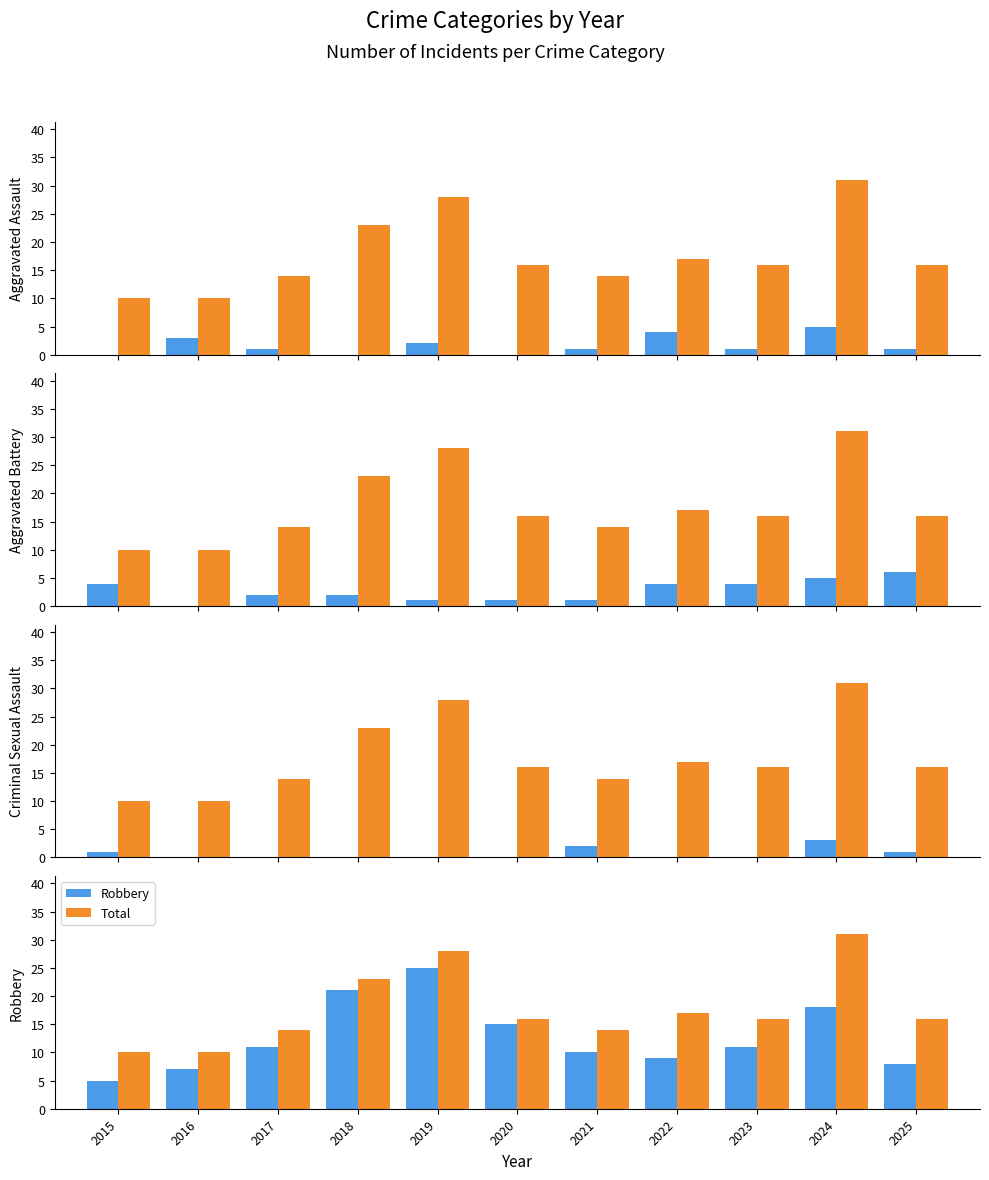

What is the difference between the second highest and minimum values in the Criminal Sexual Assault series?

2